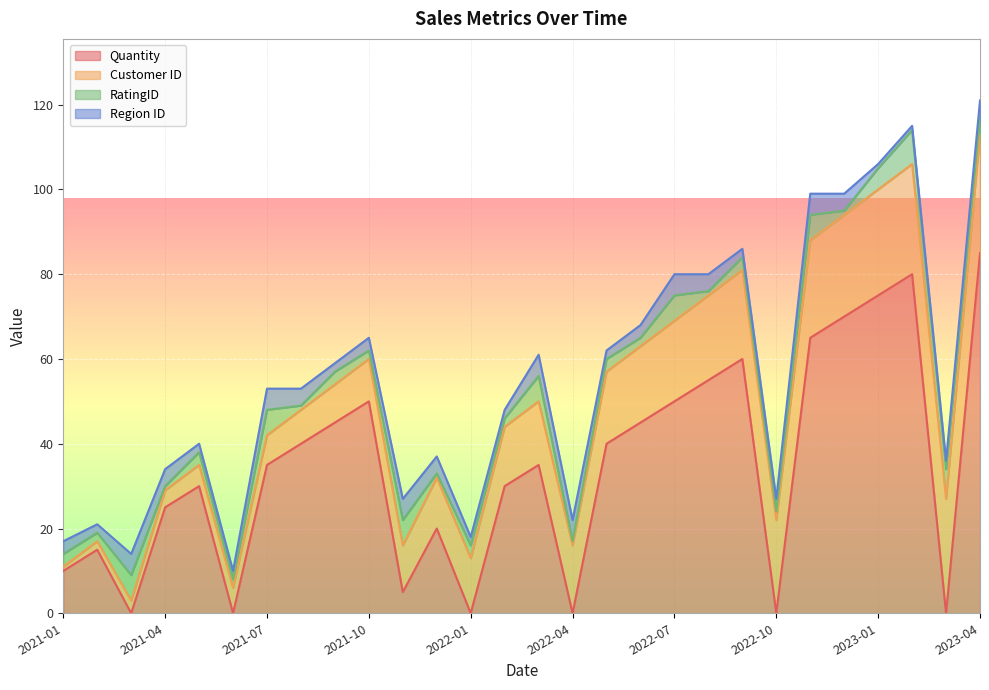

What are all the series names shown in the legend?

Quantity, Customer ID, RatingID, Region ID